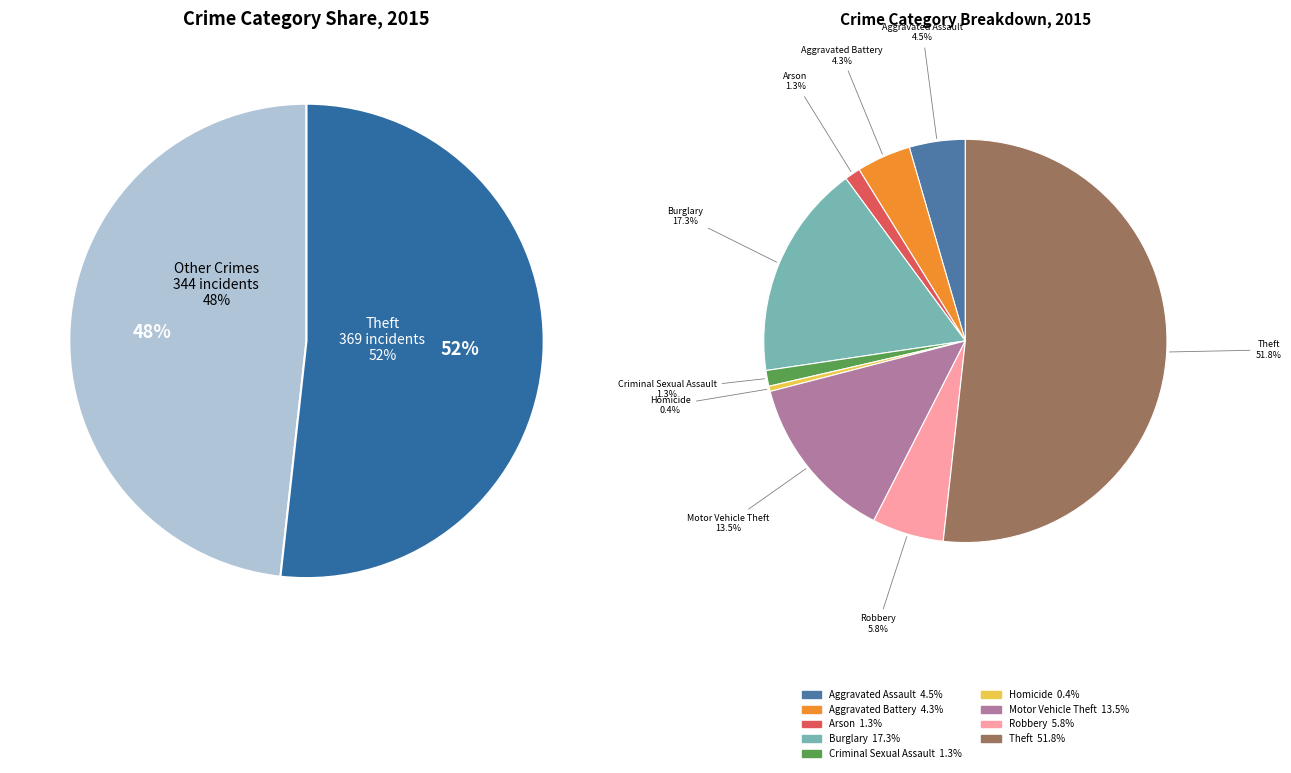

Is it true that Aggravated Assault is 13% of the pie?

False